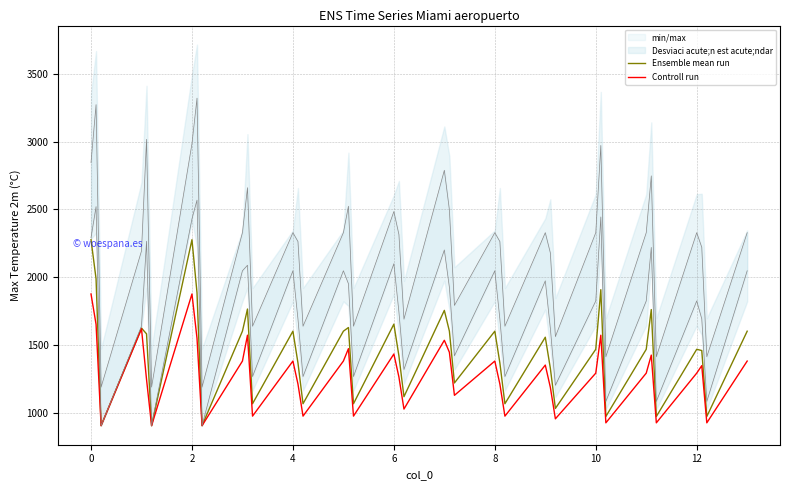

In Controll run, how many points are lower than both neighbors (excluding endpoints)?

13